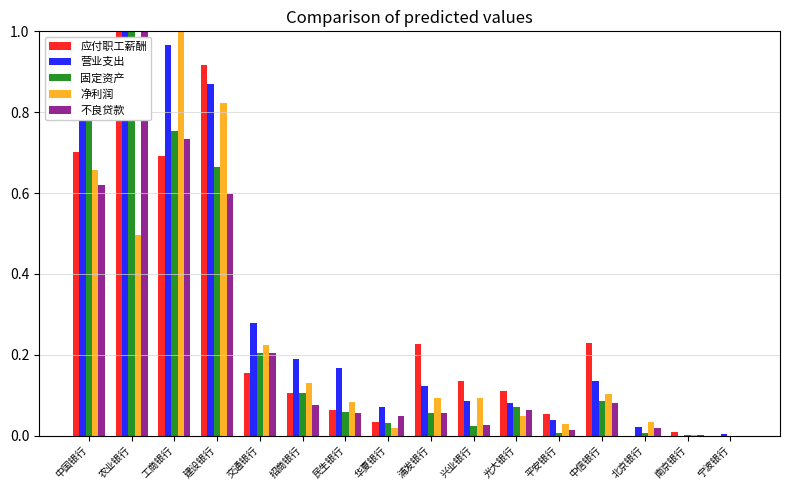

How many categories are shown in the chart?

16